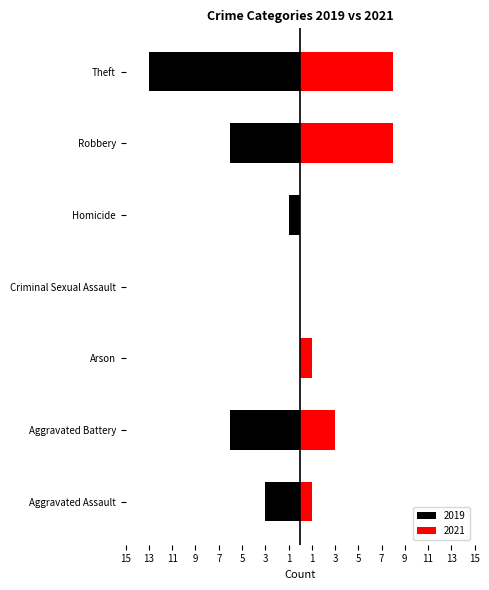

At which category does the chart reach its minimum across all series?

Theft